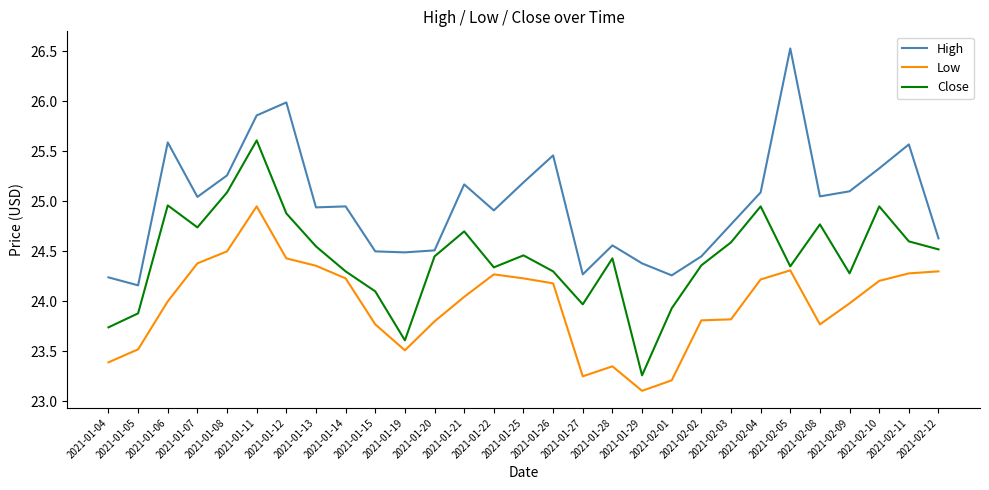

At which category is the sum across all series the highest?

2021-01-11